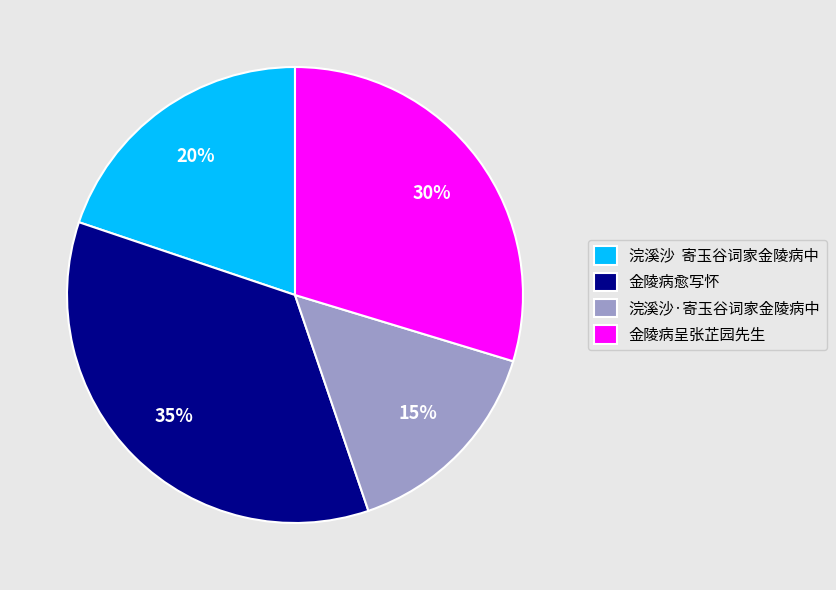

True or false: 金陵病呈张芷园先生 accounts for 30% of the total.

True